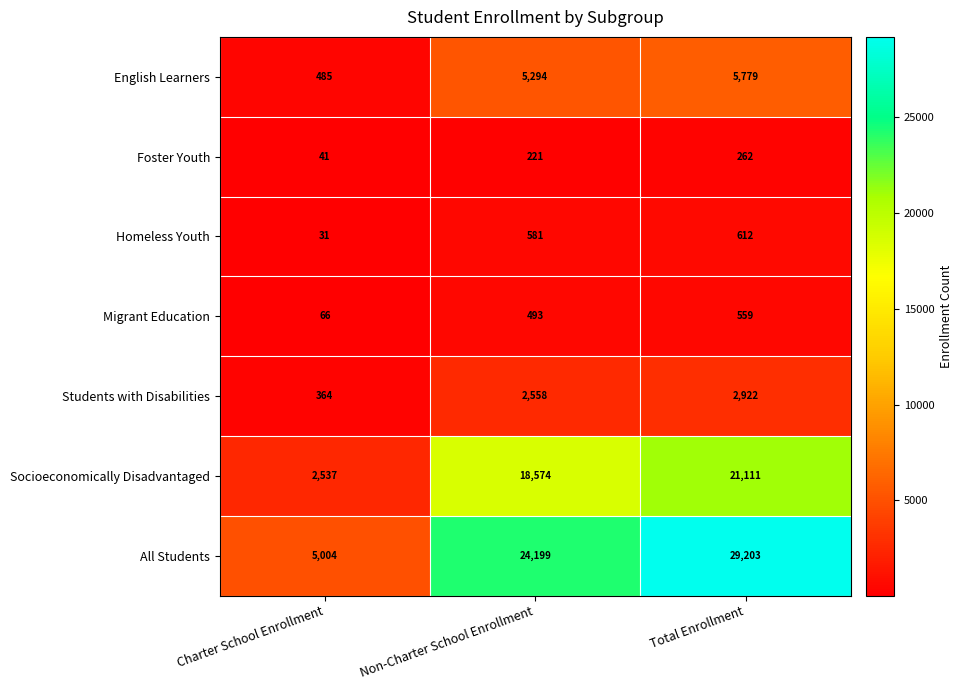

What is the smallest value displayed?

31